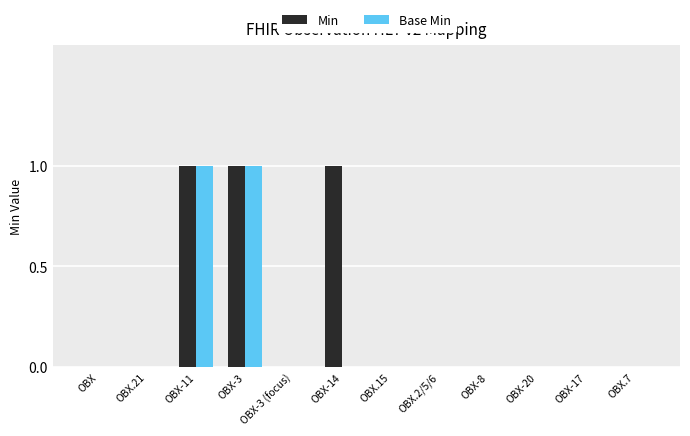

Is it true that Base Min equals 1 at OBX?

False